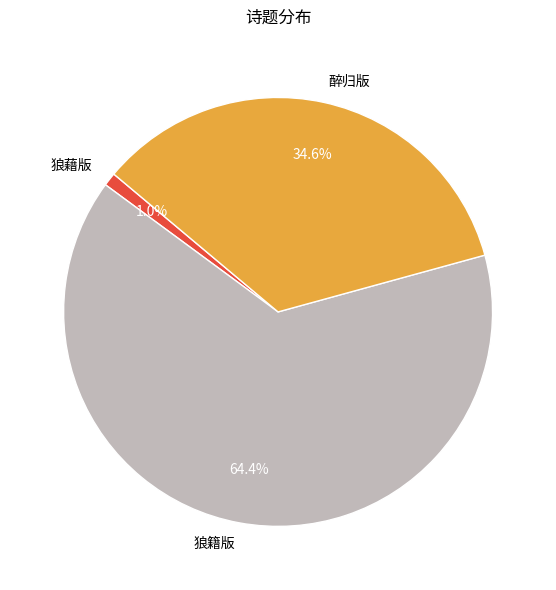

Which slice is the largest?

狼籍版